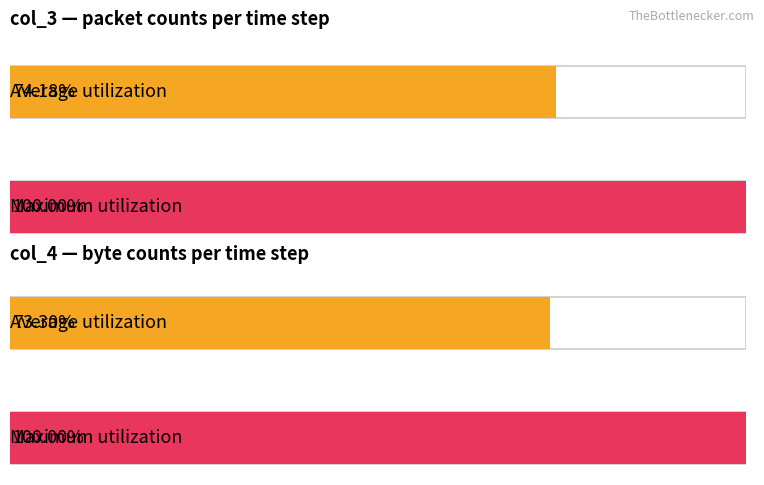

How many bars are there in each group?

2